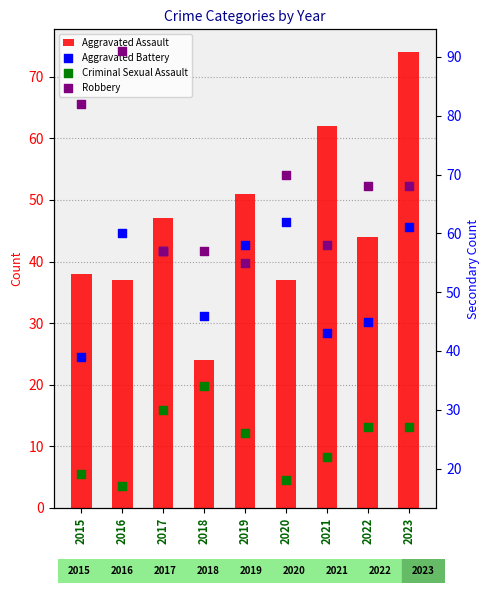

Which series contains the lowest Y value?

Criminal Sexual Assault